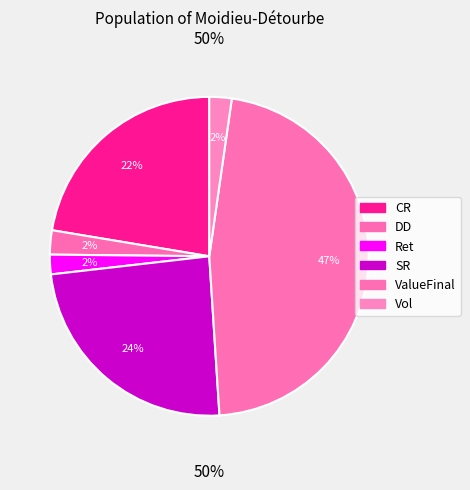

Does SR account for over 50% of the chart?

No